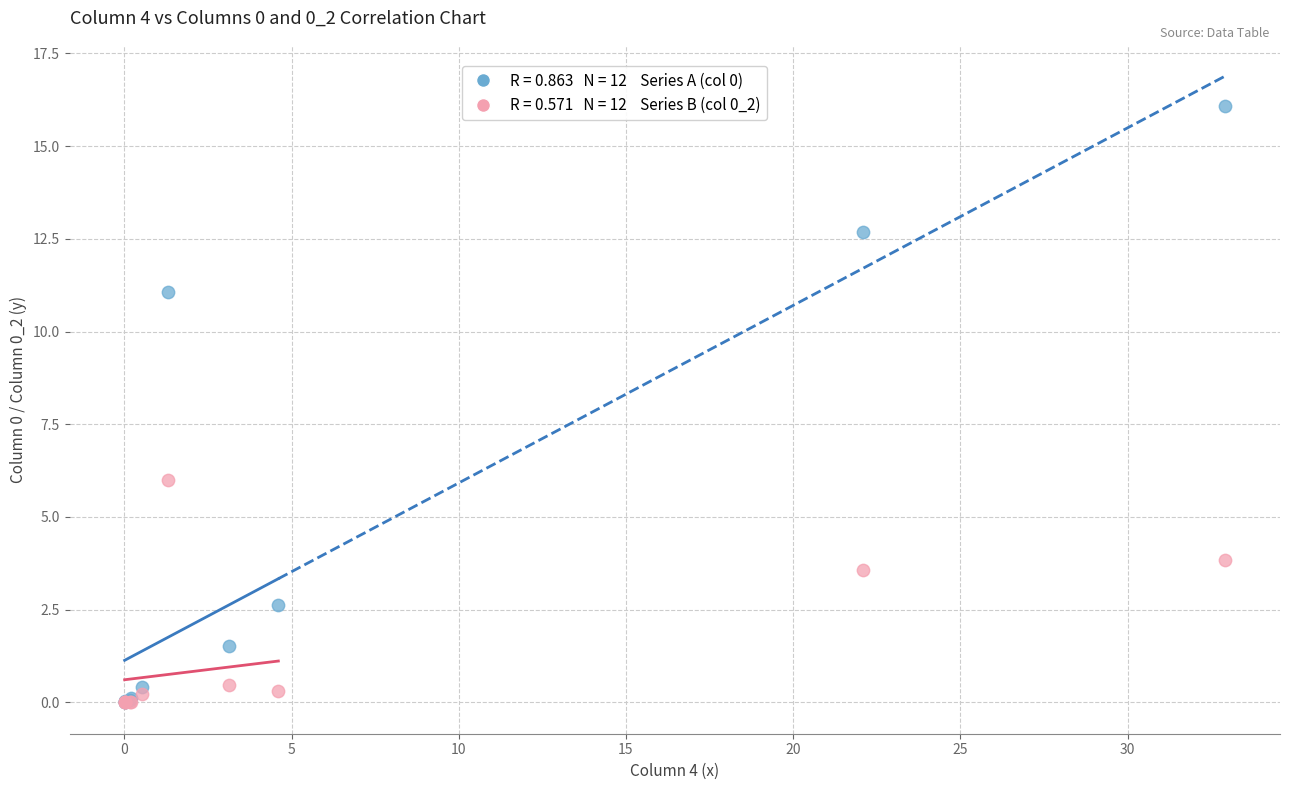

Across all series, what Y value is closest to 8?

6.0